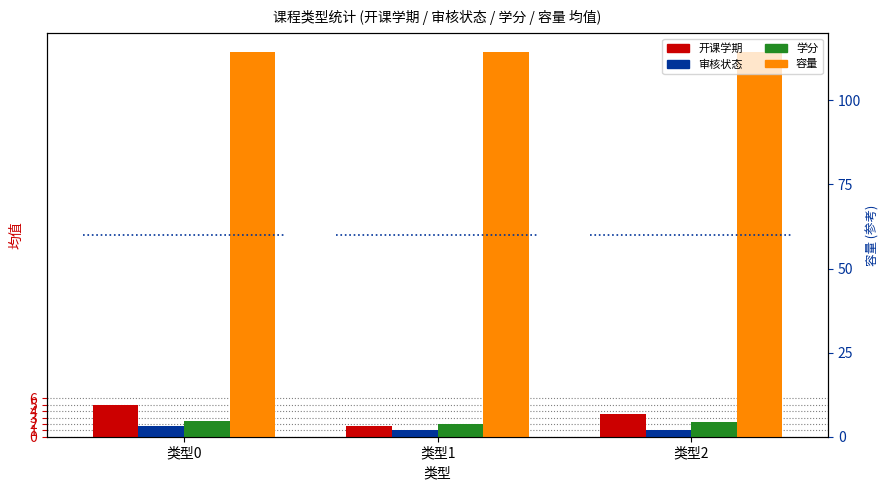

Are the bars horizontal?

No